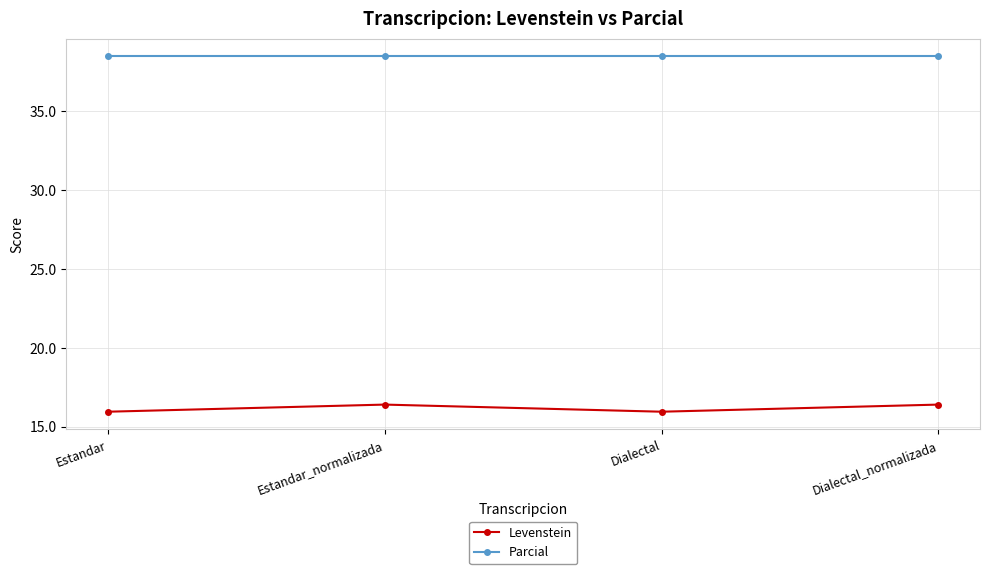

True or false: Parcial and Levenstein cross at least once.

False